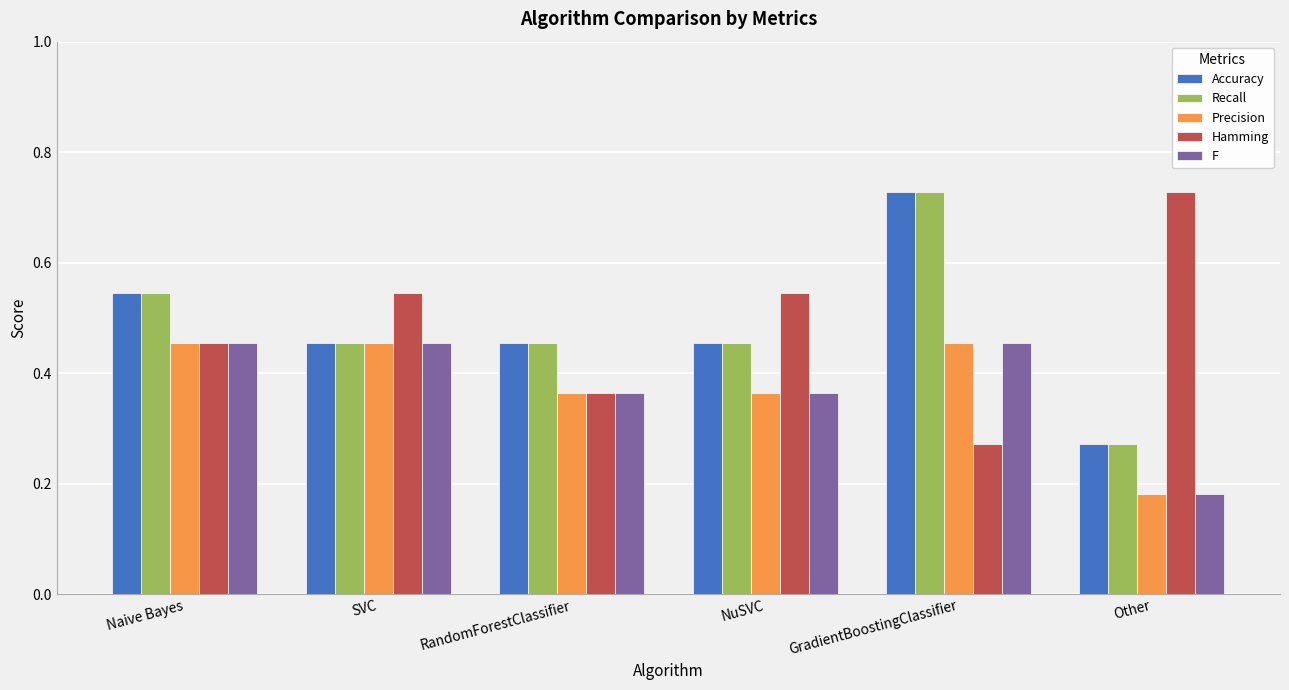

What is the sum of all Recall values?

2.9